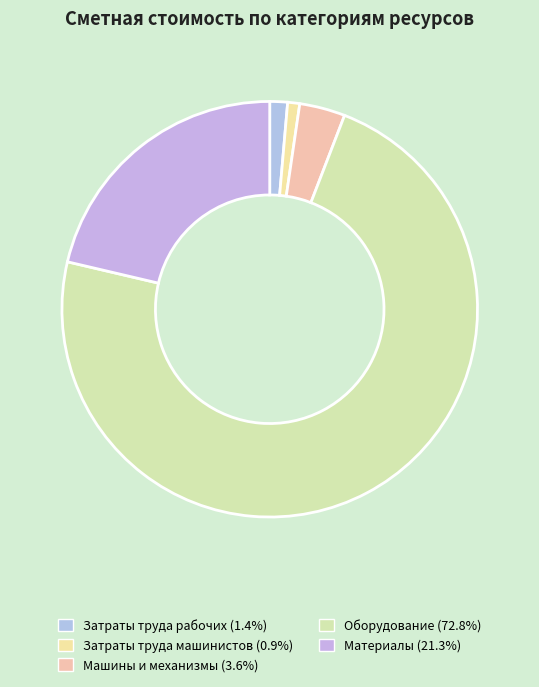

How many slices are in this pie chart?

5